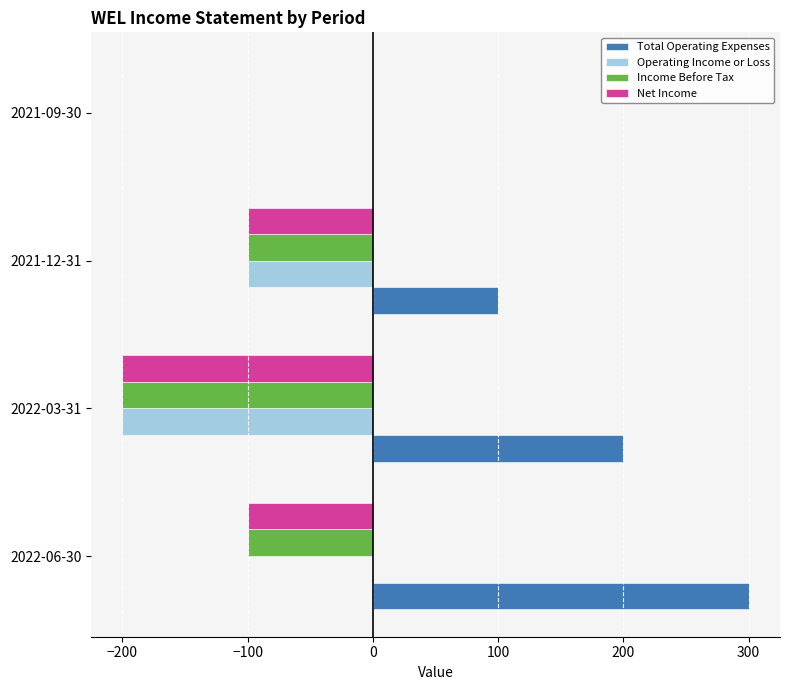

Which series has the largest total across all categories?

Total Operating Expenses